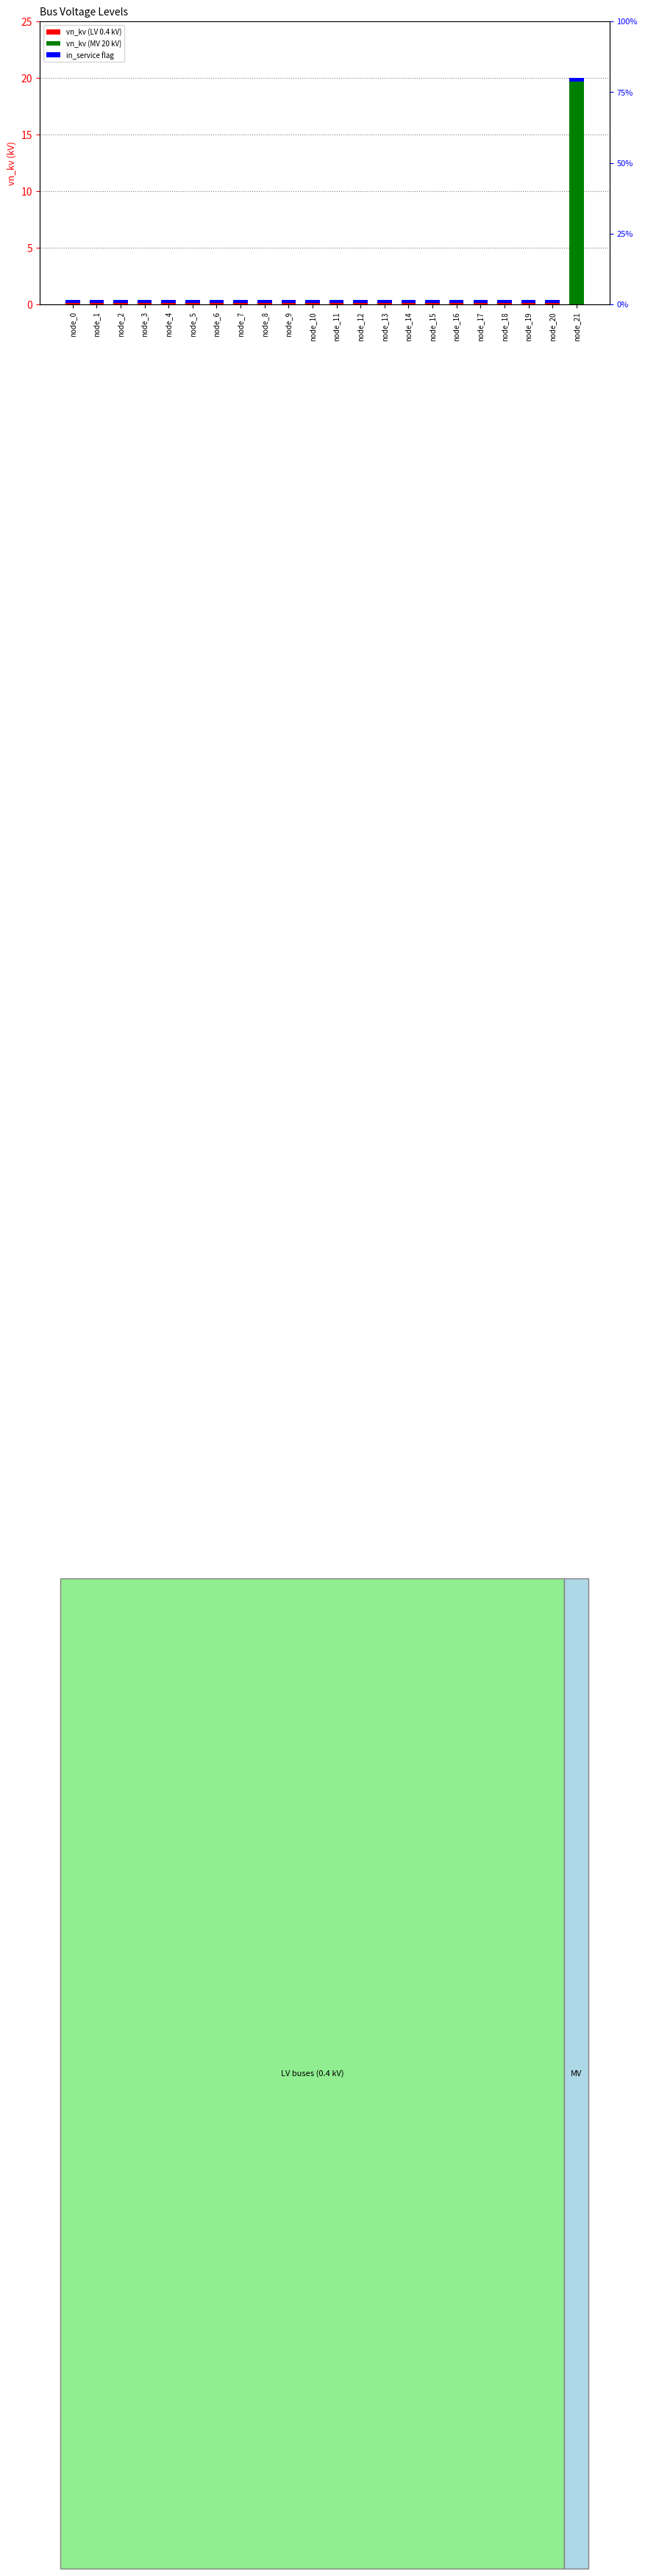

Where is the data nearest to the value 10?

node_0